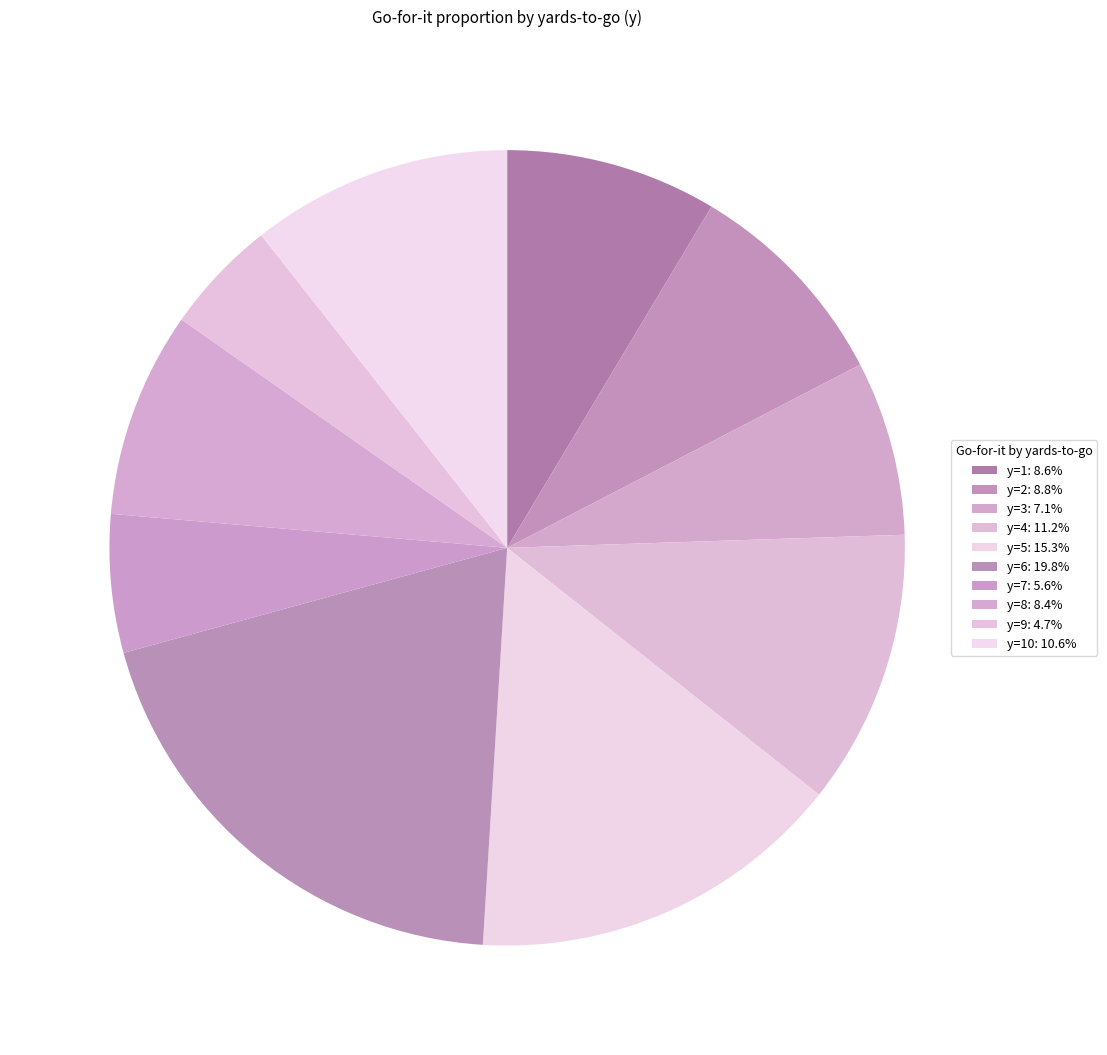

How many slices are in this pie chart?

10